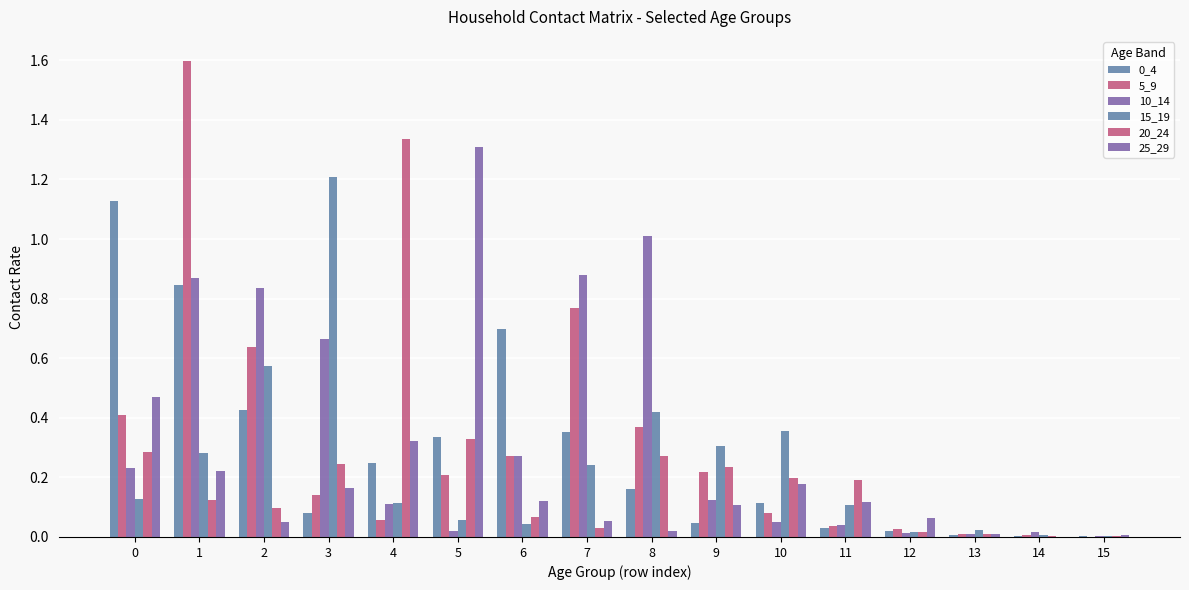

What is the total value across all series at 4?

2.2